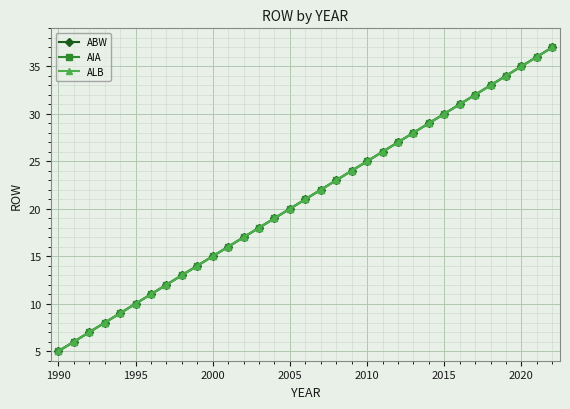

True or false: ABW and ALB cross at least once.

False